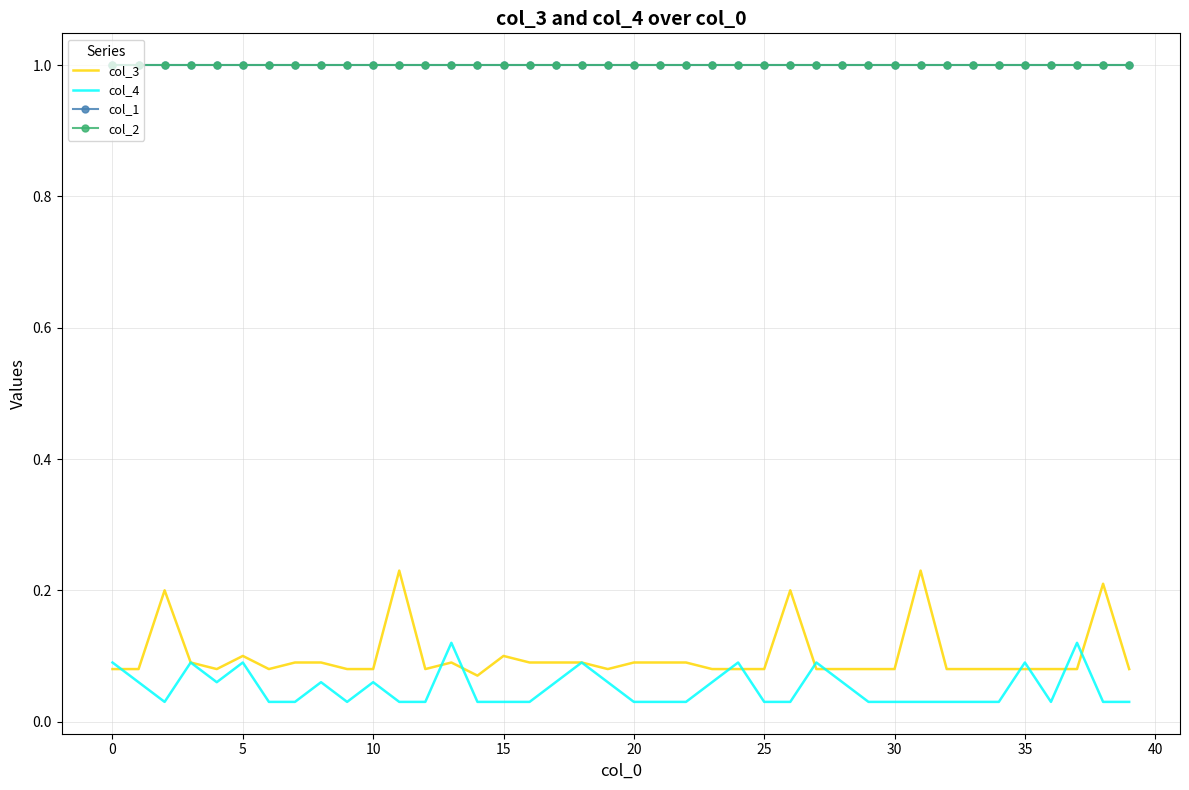

True or false: col_3 and col_1 intersect in this chart.

False